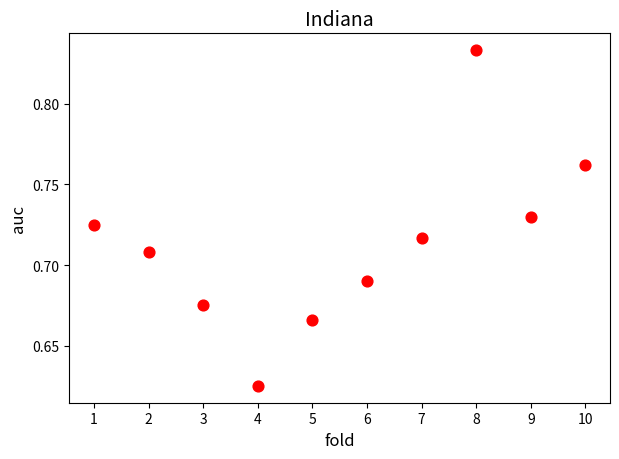

What is the average X value?

5.5